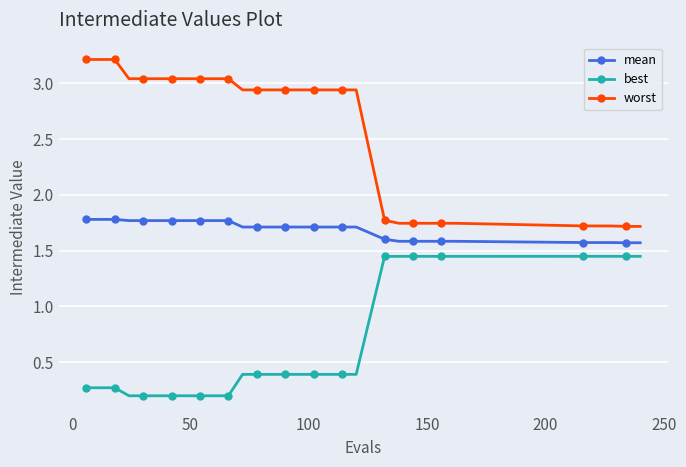

What is the highest value of the worst series?

3.2